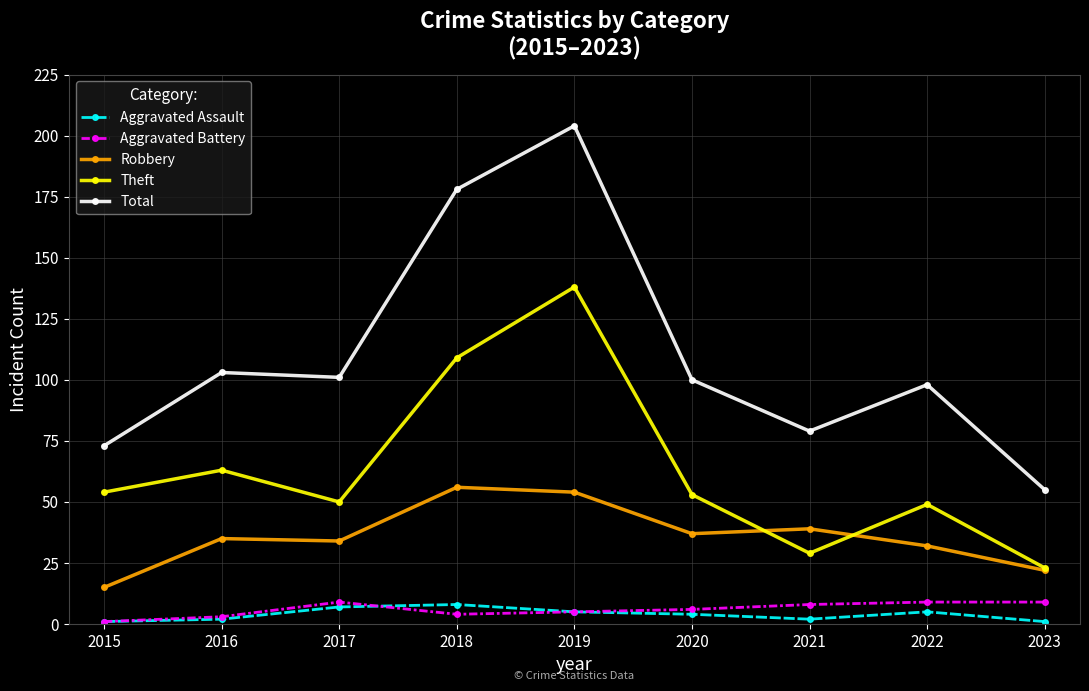

Reading right to left, what are all the values shown in this chart?

Aggravated Assault: 1	5	2	4	5	8	7	2	1
Aggravated Battery: 9	9	8	6	5	4	9	3	1
Robbery: 22	32	39	37	54	56	34	35	15
Theft: 23	49	29	53	138	109	50	63	54
Total: 55	98	79	100	204	178	101	103	73